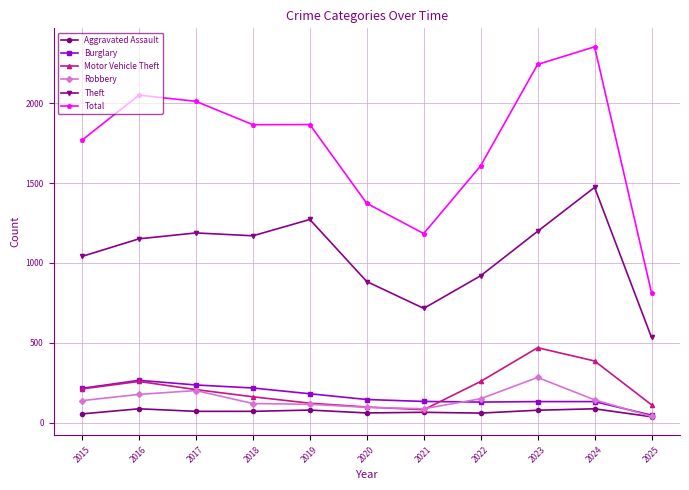

True or false: Robbery and Total cross at least once.

False